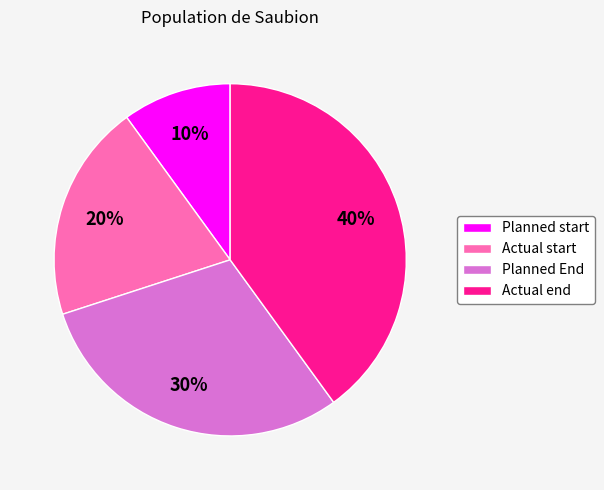

Which has a higher value, Planned start or Actual end?

Actual end